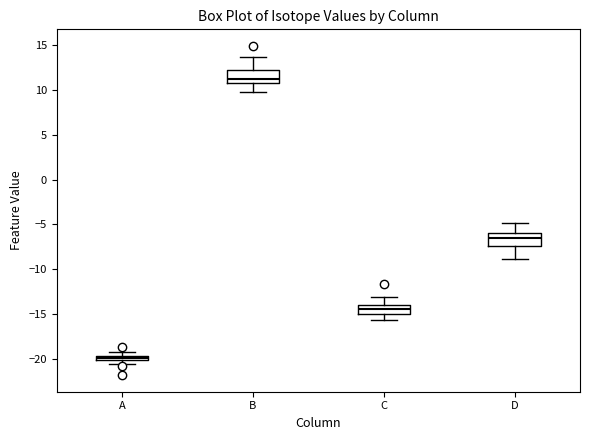

Which box has the highest median line?

B